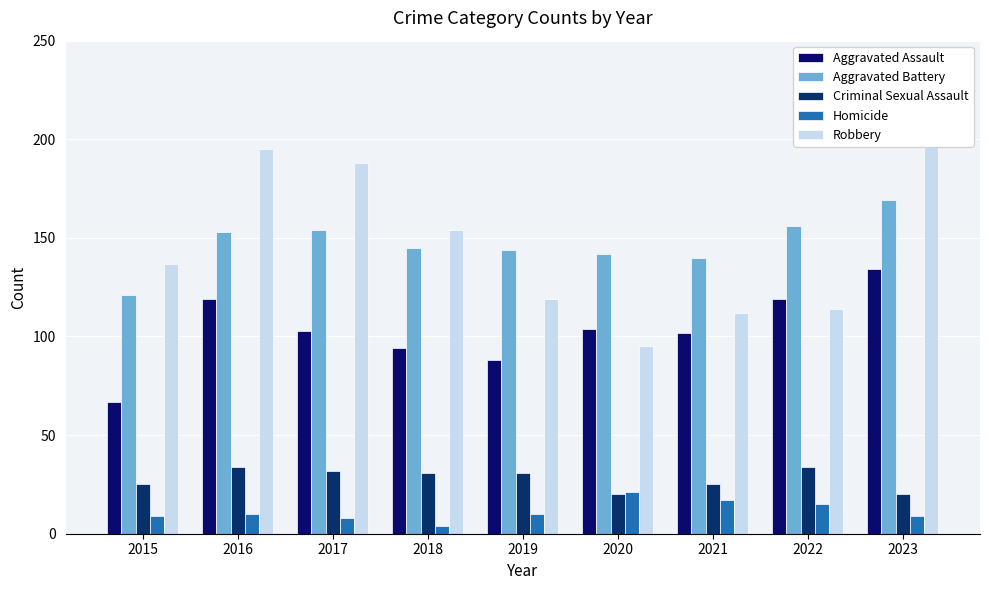

How many series are shown in this chart?

5